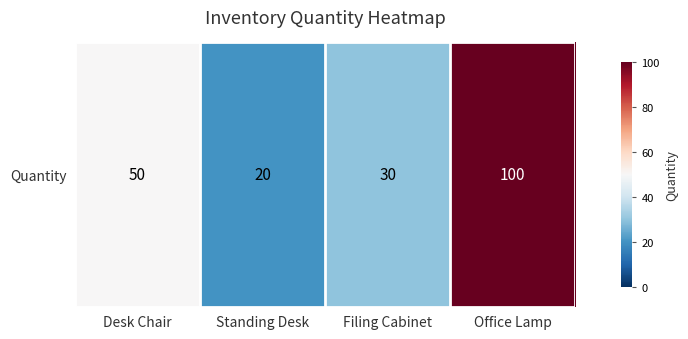

The value at Filing Cabinet is 49. True or false?

False